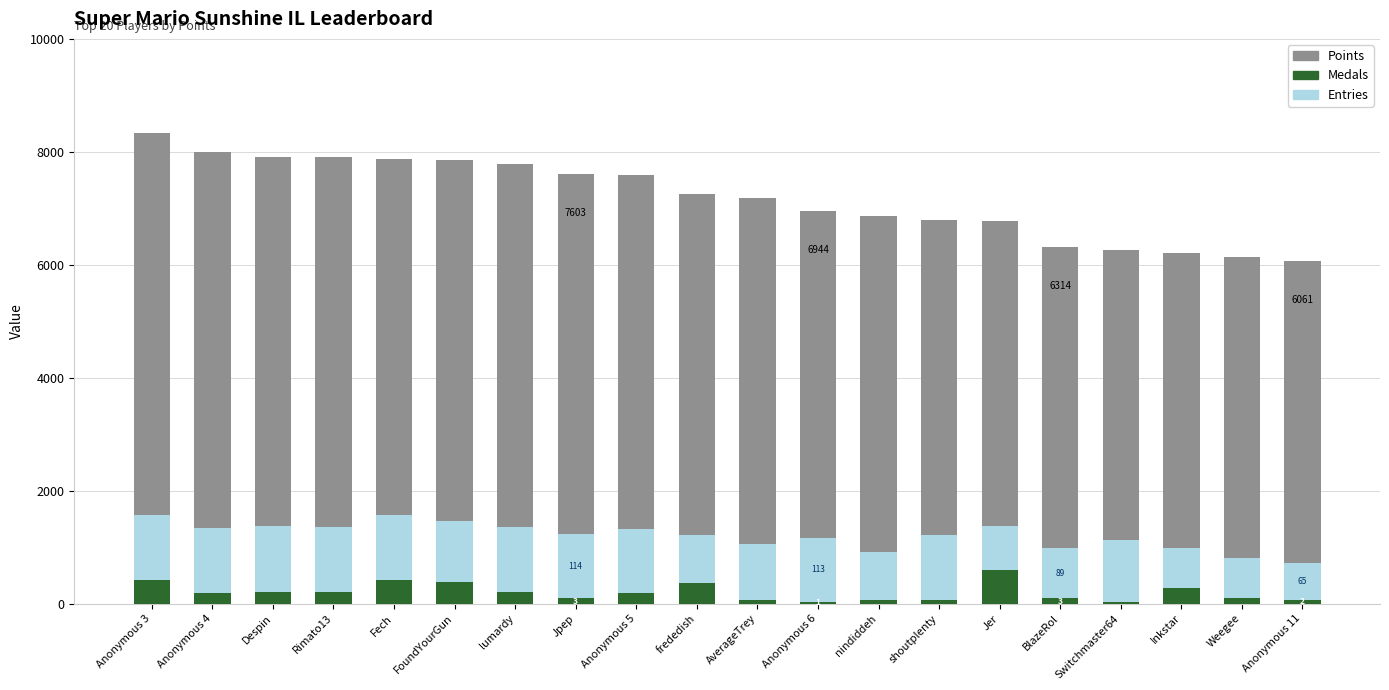

How many bars are there in total?

60